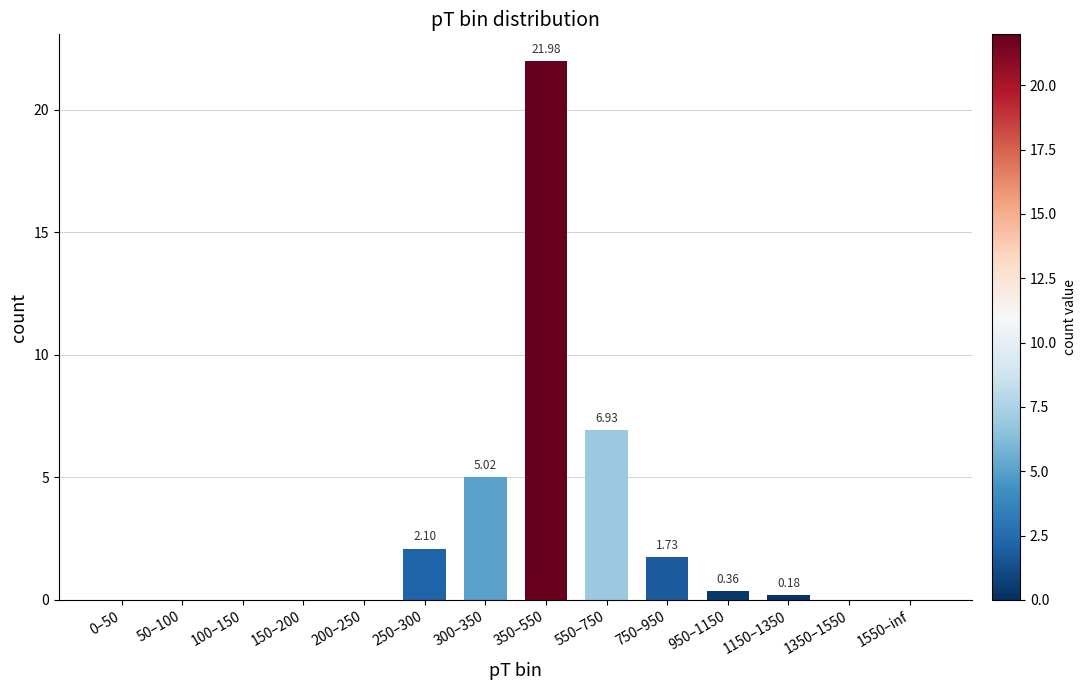

Which has a higher value, 250–300 or 150–200?

250–300